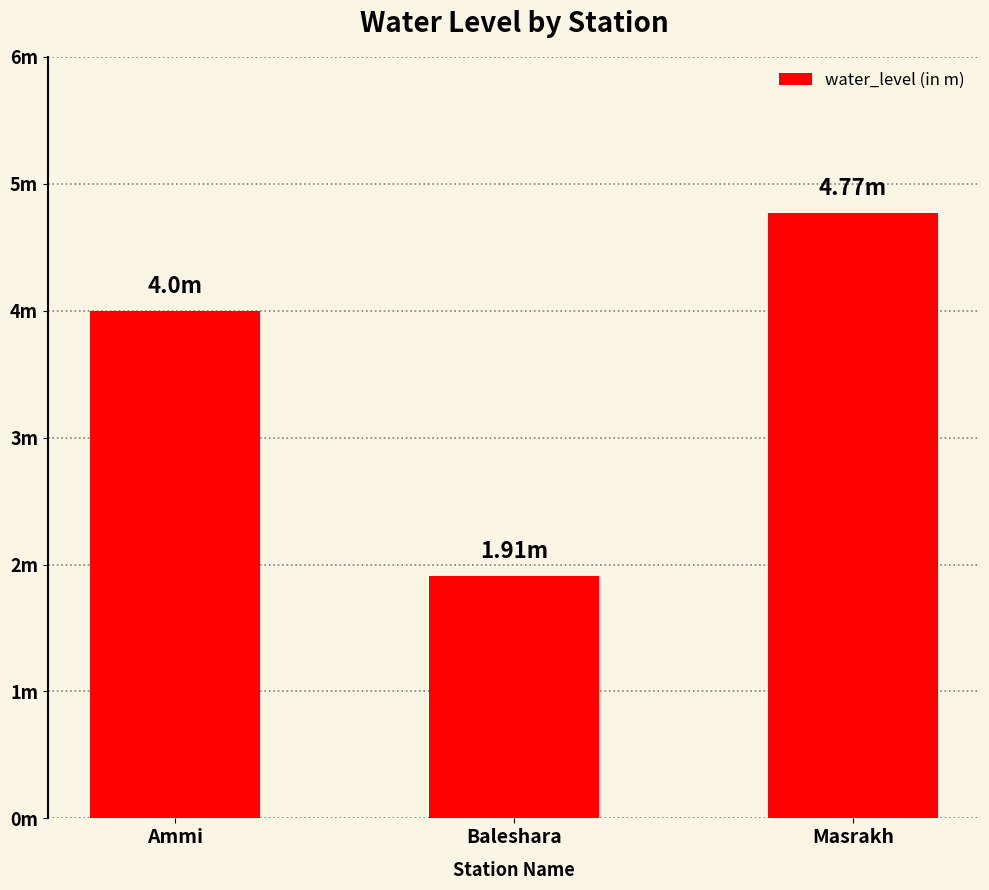

At which label does the data first exceed 4?

Masrakh